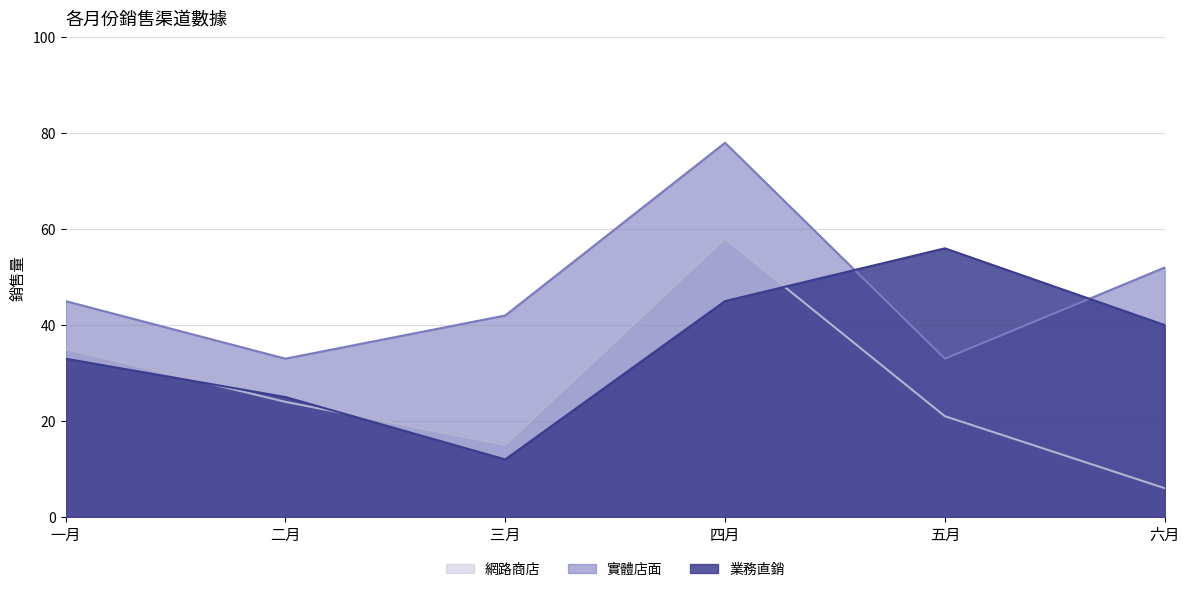

What position from the left is 一月?

1